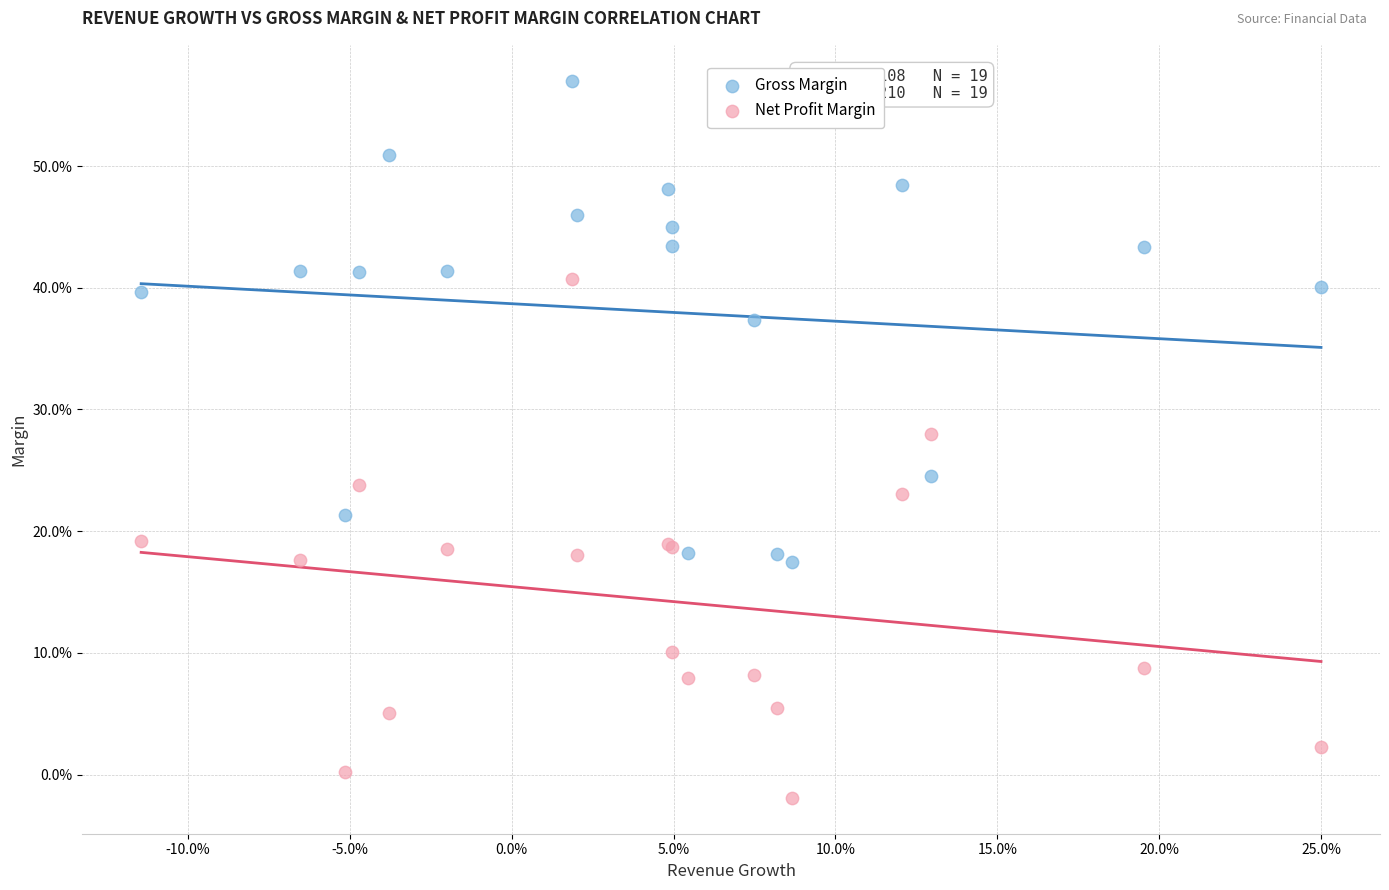

Which series contains the highest Y value?

Gross Margin